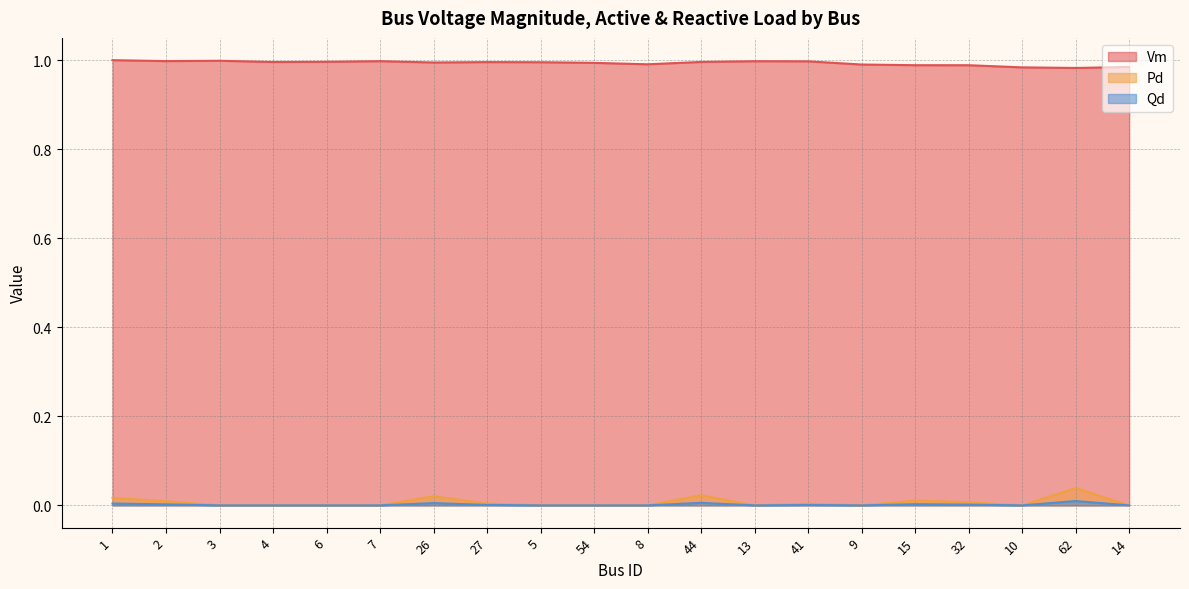

Reading left to right, list all the values displayed in this chart.

Vm: 1.0	1.0	1.0	1.0	1.0	1.0	1.0	1.0	1.0	1.0	1.0	1.0	1.0	1.0	1.0	1.0	1.0	1.0	1.0	1.0
Pd: 0.0	0.0	0.0	0.0	0.0	0.0	0.0	0.0	0.0	0.0	0.0	0.0	0.0	0.0	0.0	0.0	0.0	0.0	0.0	0.0
Qd: 0.0	0.0	0.0	0.0	0.0	0.0	0.0	0.0	0.0	0.0	0.0	0.0	0.0	0.0	0.0	0.0	0.0	0.0	0.0	0.0